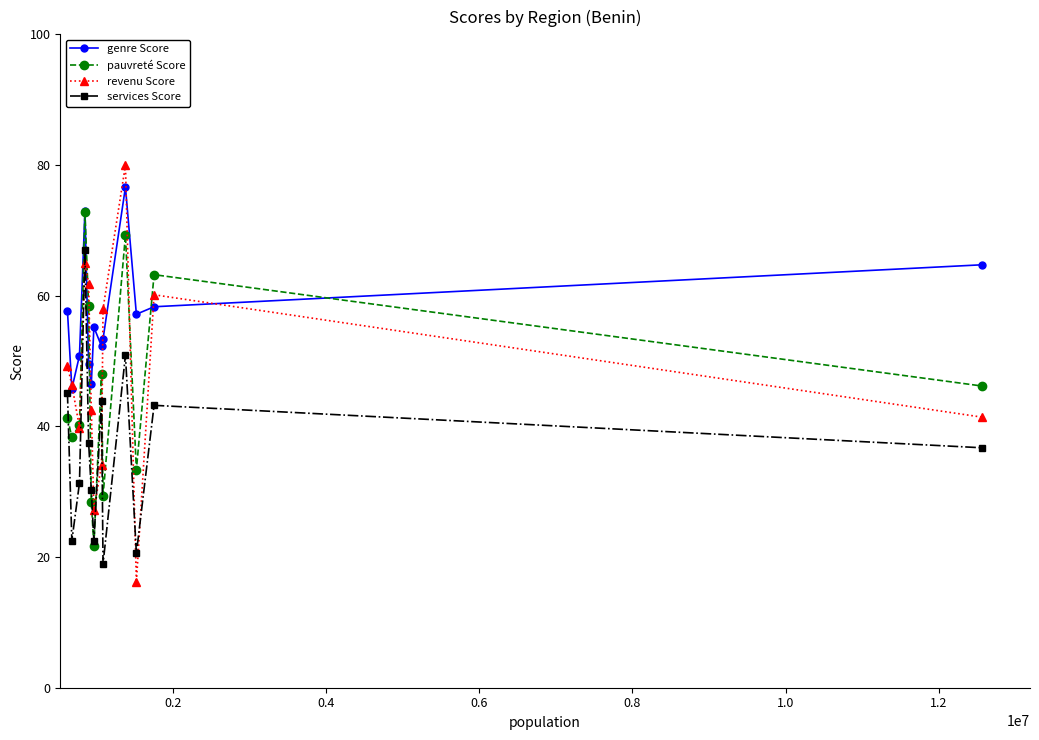

What is the value of the services Score point at the 7th from the left?

22.4